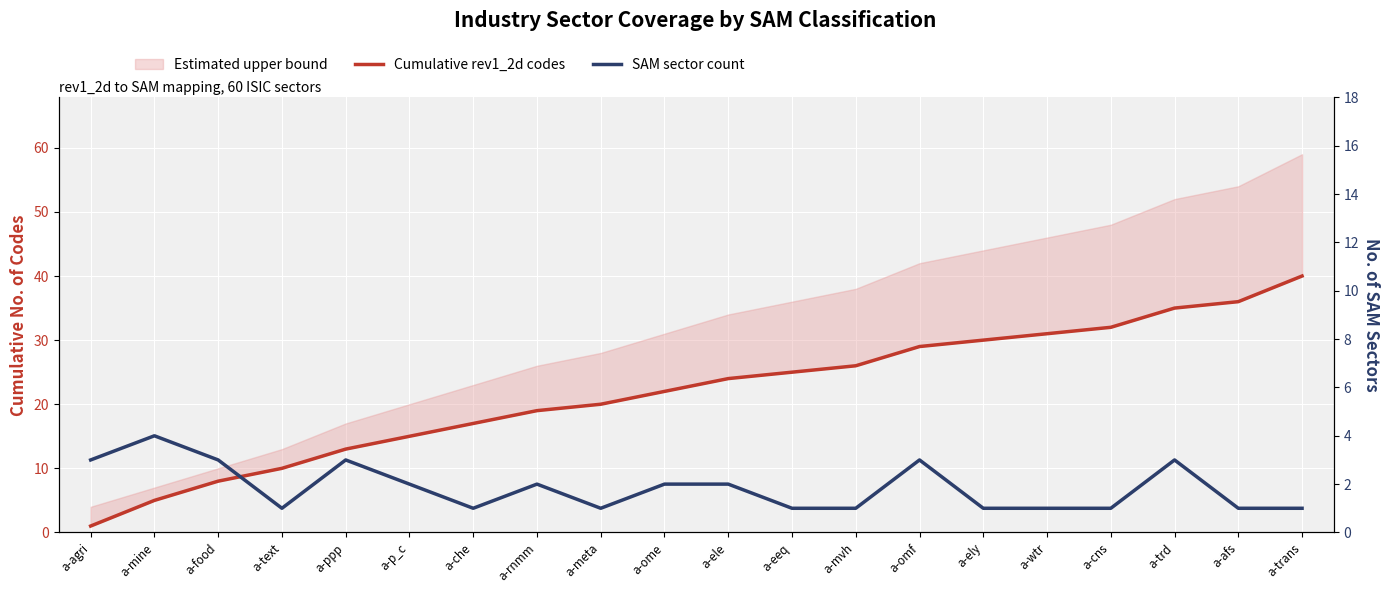

At which category does SAM sector count reach its first local peak?

a-mine